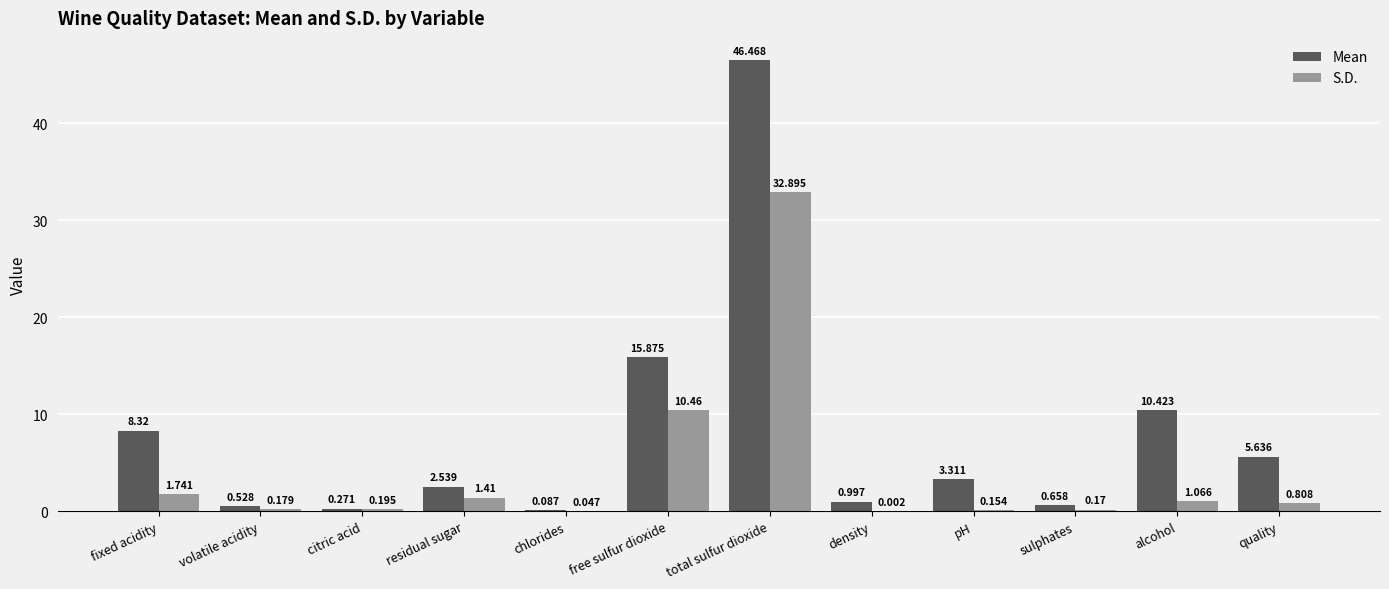

Which series has the largest total across all categories?

Mean